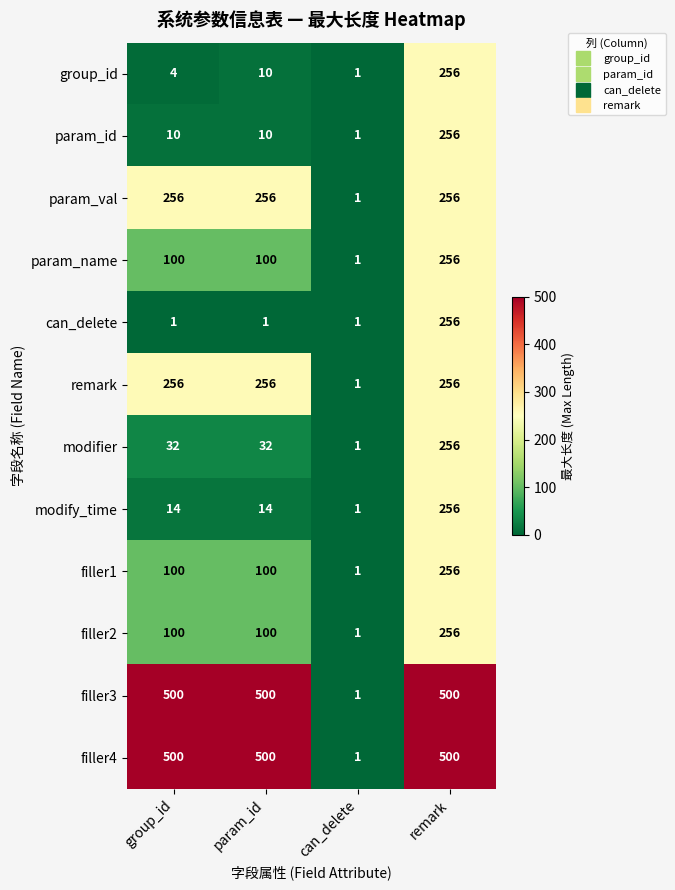

The value of filler2 at group_id is 57. True or false?

False